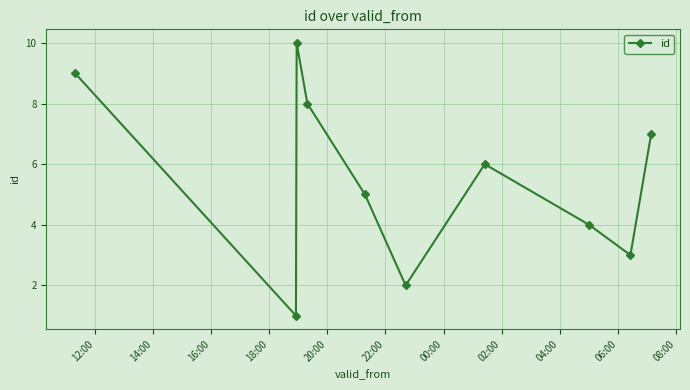

What is the difference between the maximum and minimum values?

9